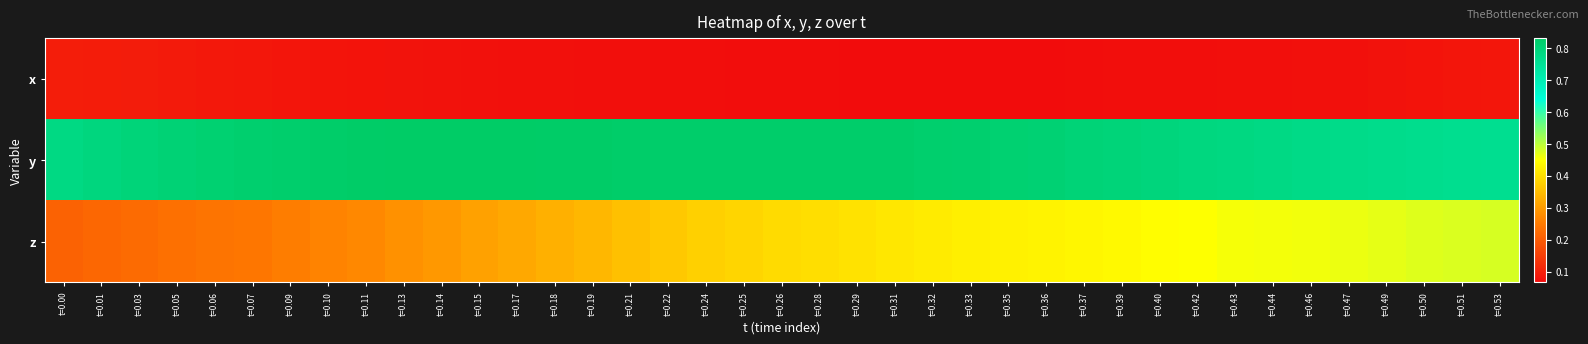

At t=0.49, list the series in order from smallest to largest.

x, z, y